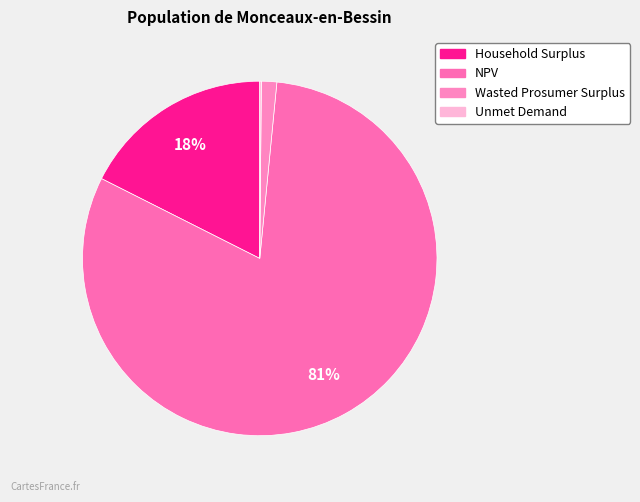

The Wasted Prosumer Surplus slice represents 1% of the pie. True or false?

True